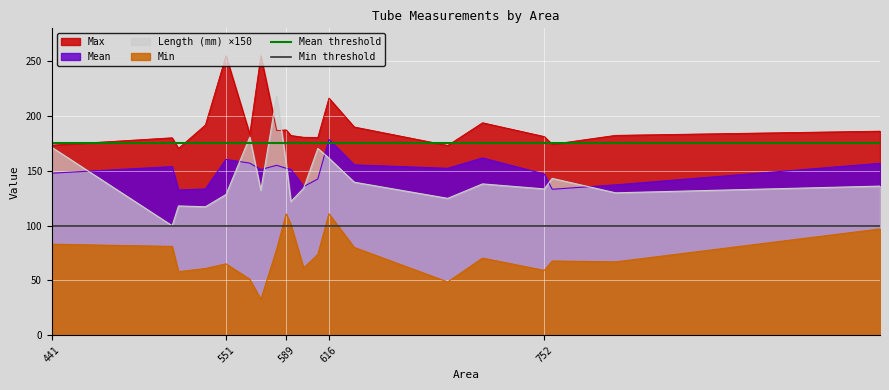

What is the minimum value for Min?

32.7